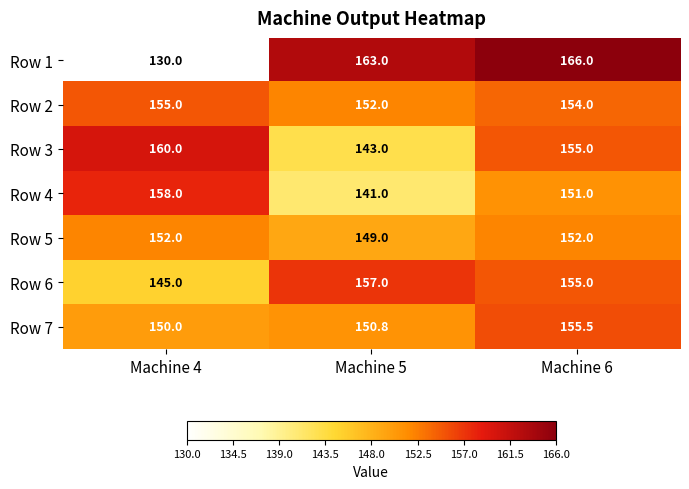

What is the difference between the highest and lowest values at Machine 4?

30.0